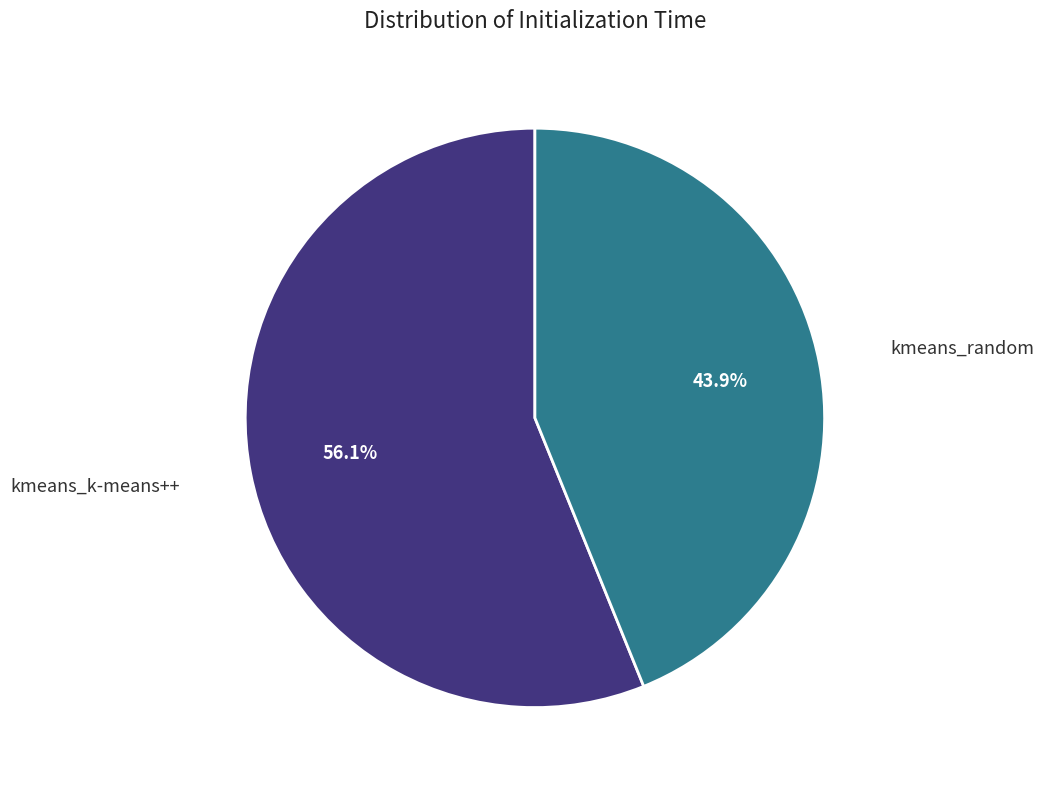

Is there a majority slice in this chart?

Yes